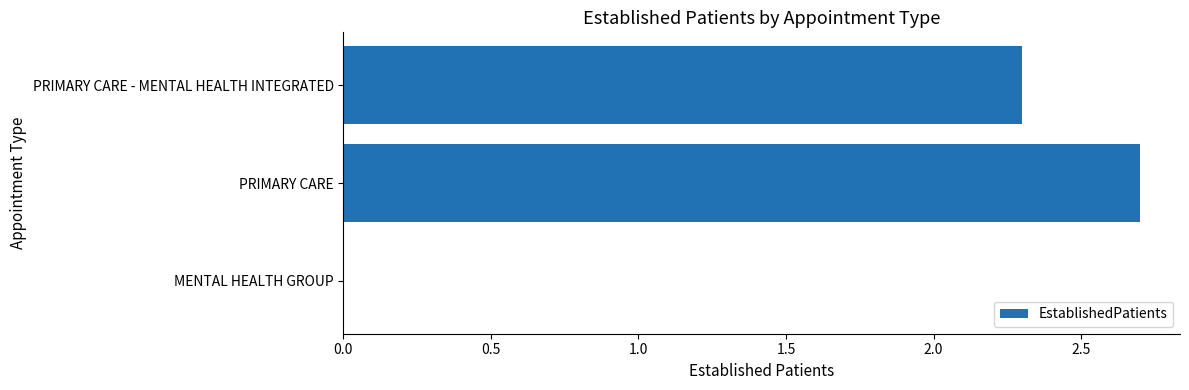

Where is the data nearest to the value 1?

MENTAL HEALTH GROUP